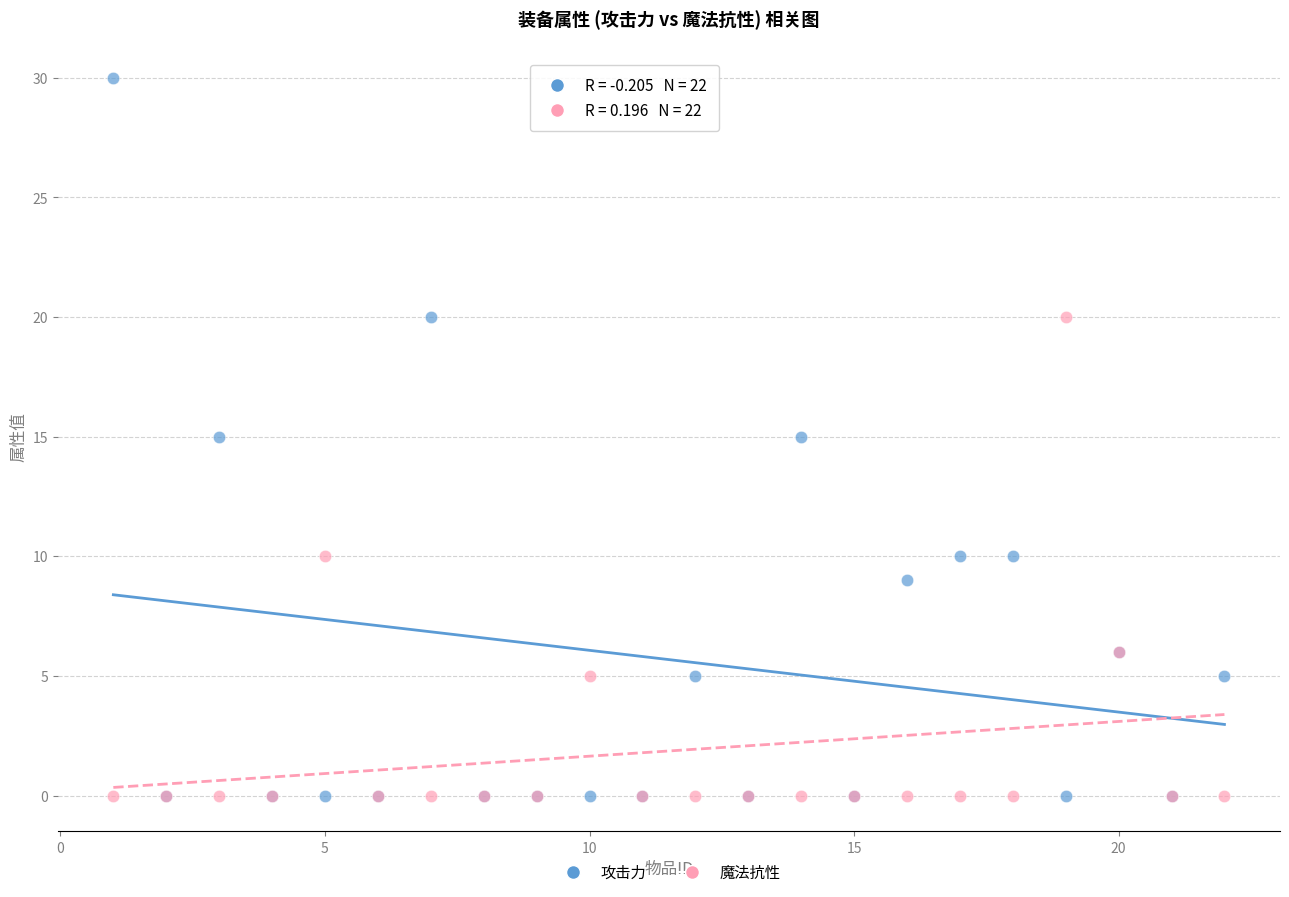

What are all the series names shown in the legend?

攻击力, 魔法抗性